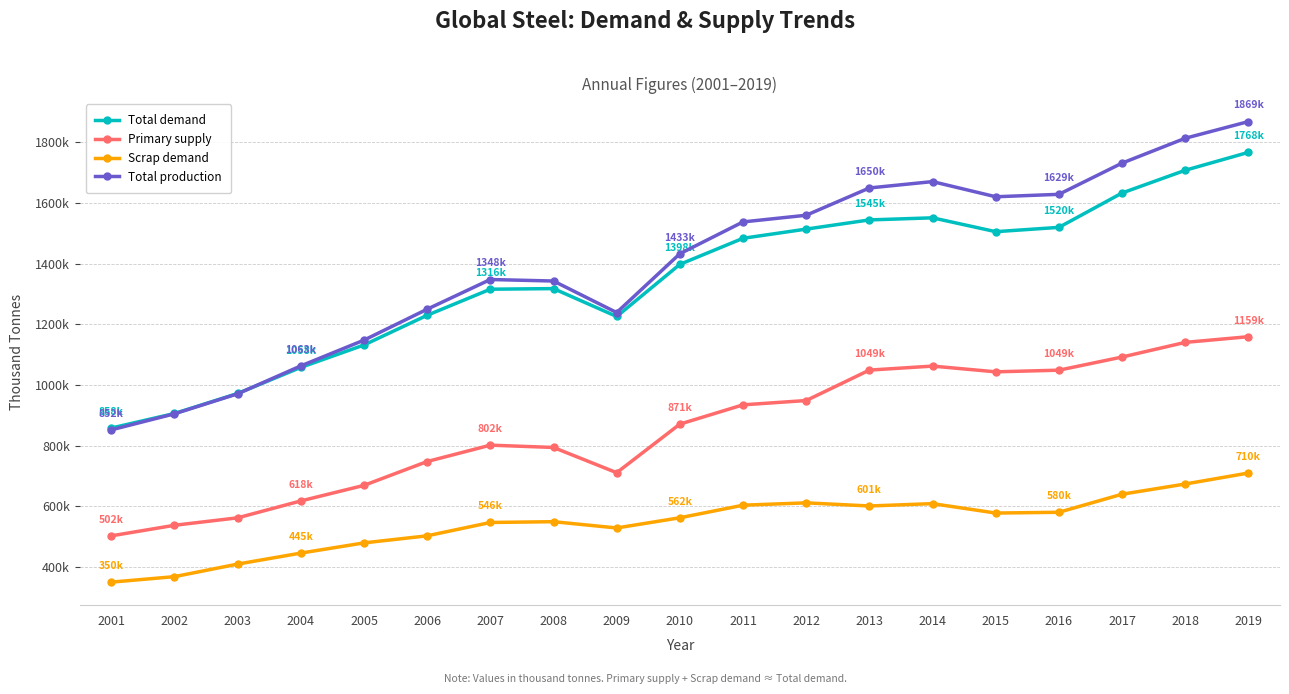

What are all the series names shown in the legend?

Total demand, Primary supply, Scrap demand, Total production